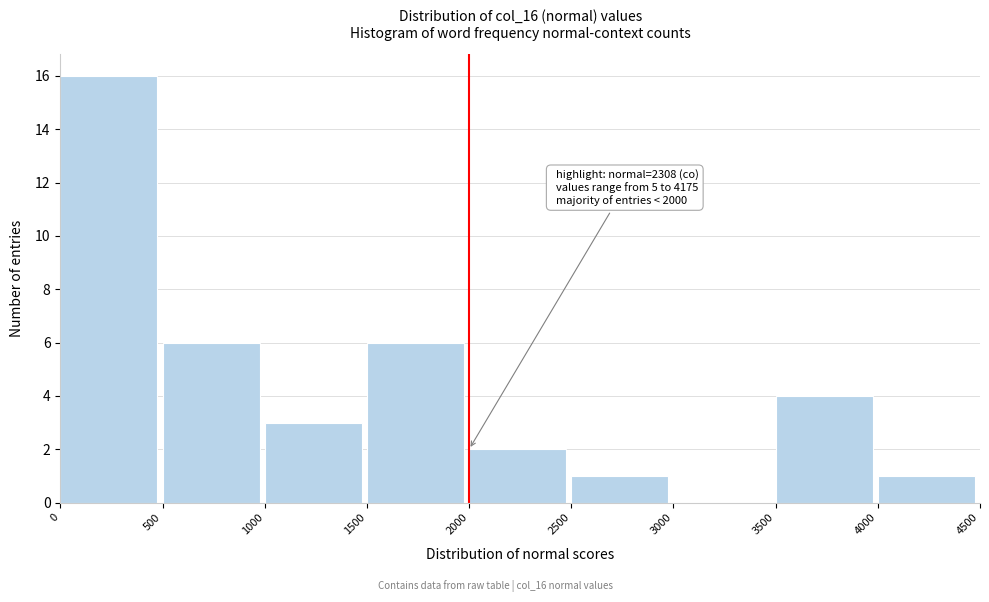

Which range on the x-axis has the tallest bar?

0 to 500